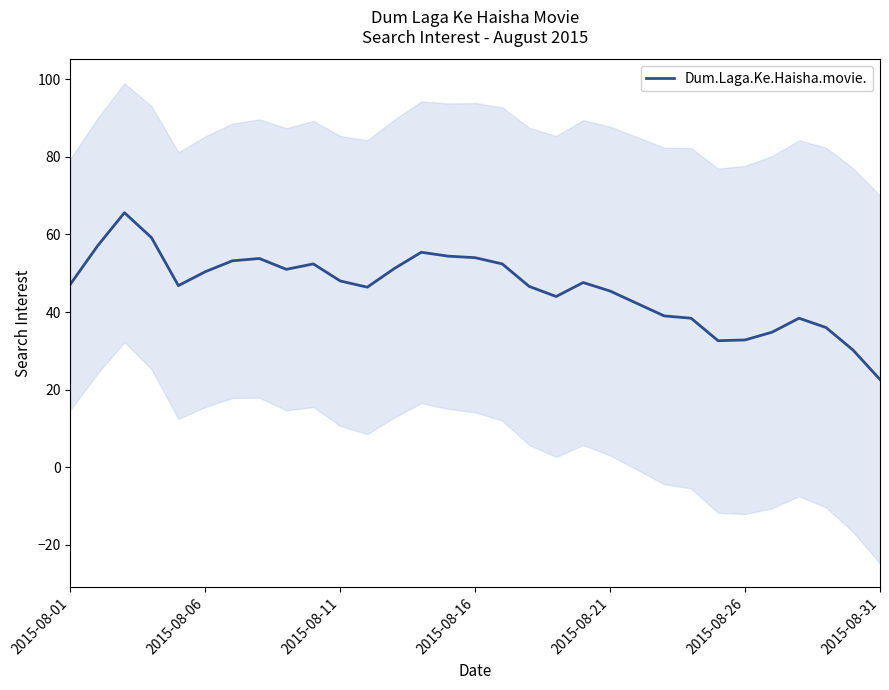

What is the highest value of the Dum.Laga.Ke.Haisha.movie. series?

65.6